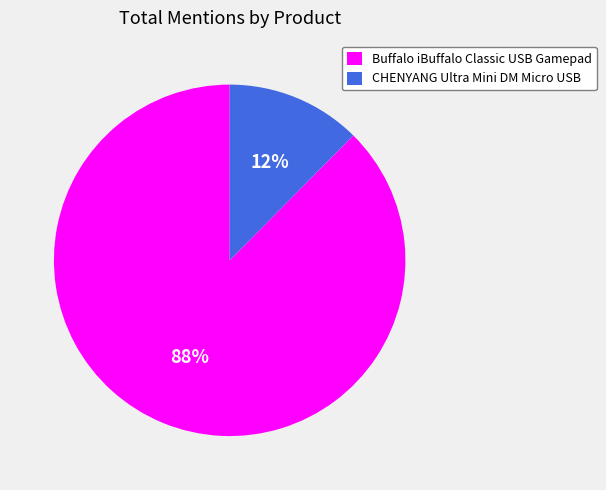

Is the sum of CHENYANG Ultra Mini DM Micro USB and Buffalo iBuffalo Classic USB Gamepad greater than half?

Yes